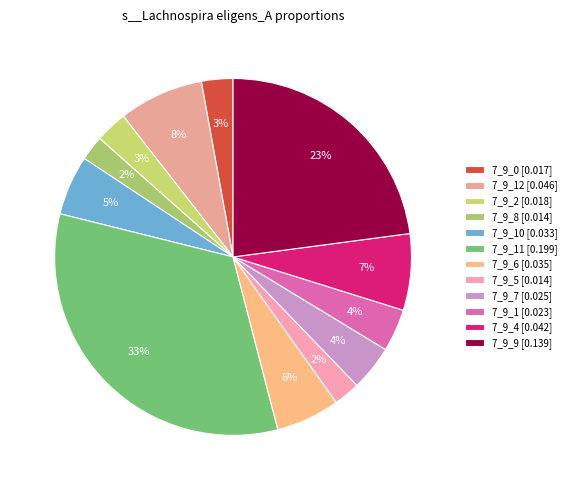

To the nearest percent, what is the average slice percentage?

8%